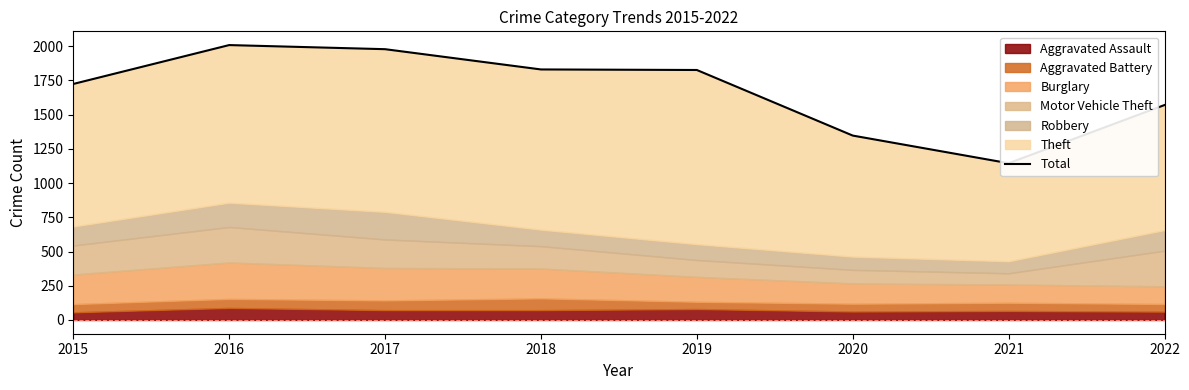

Where is the data nearest to the value 1576?

2022